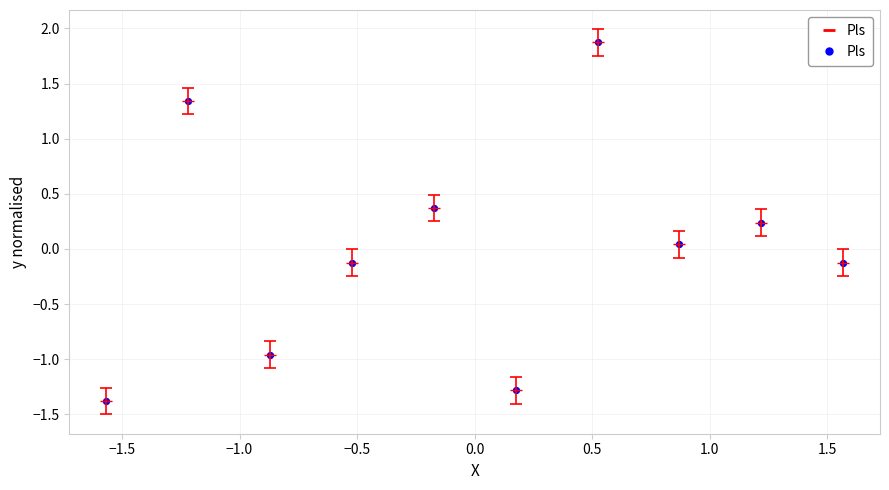

What is the maximum value shown in the chart?

1.9